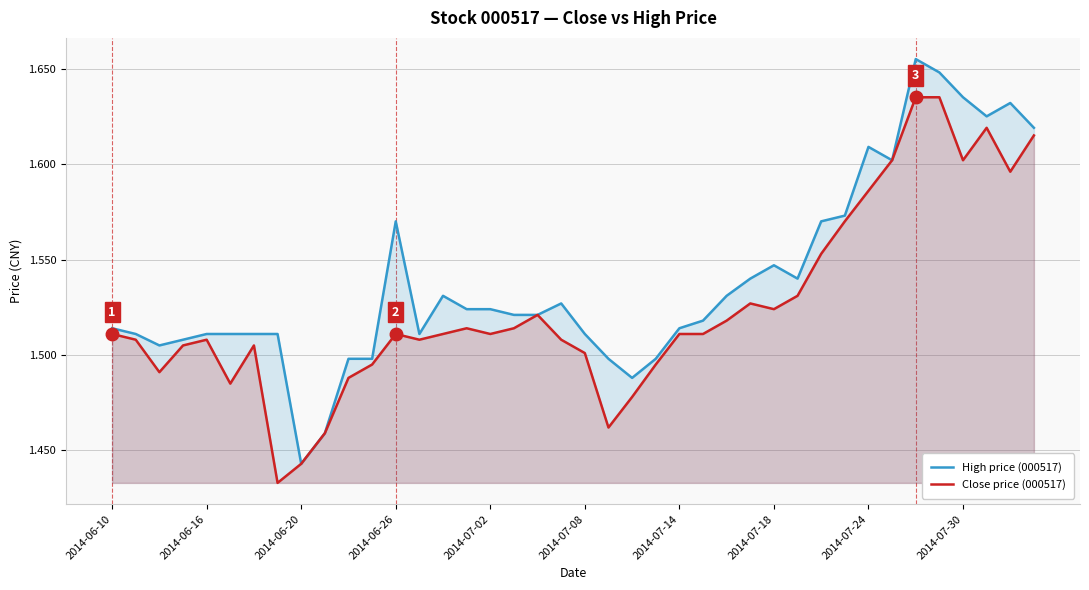

Which series has the largest range (max minus min)?

High price (000517)